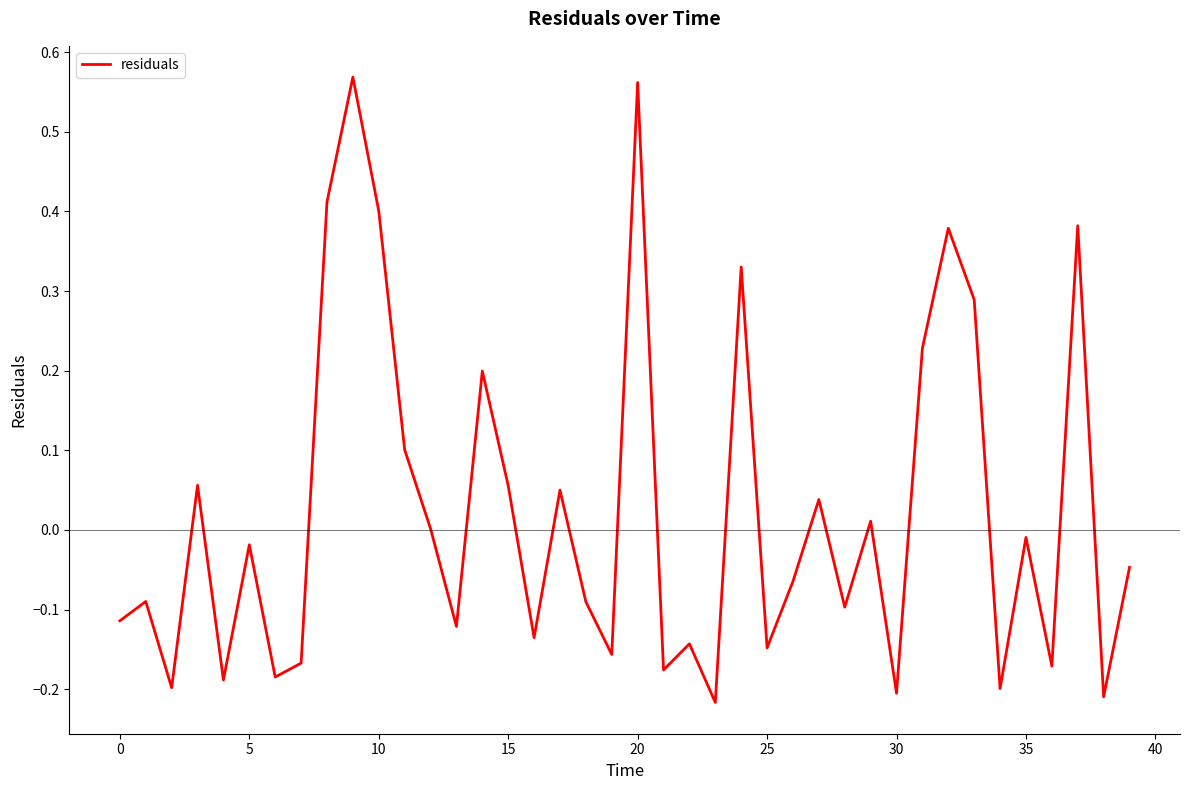

What is the difference between the maximum and minimum values?

0.8